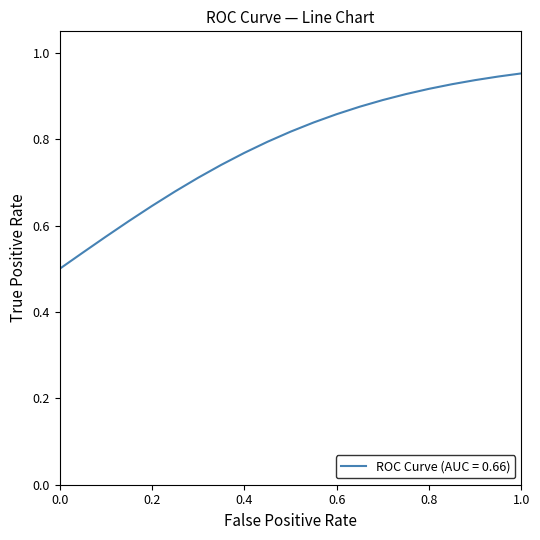

How many lines are shown in the chart?

1